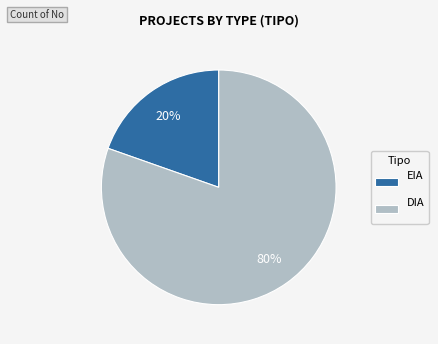

Rank the categories by value from highest to lowest.

DIA, EIA